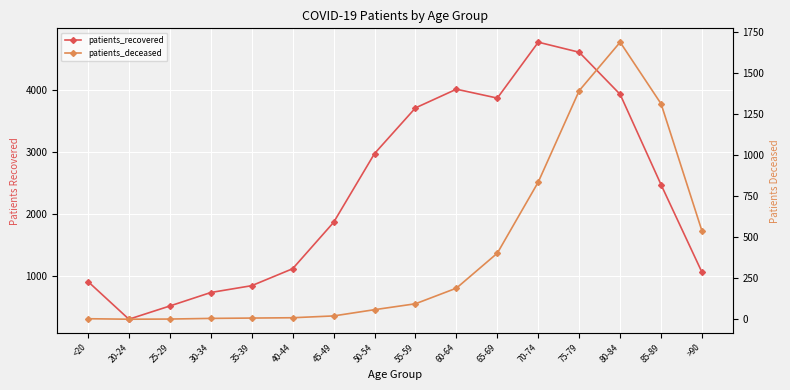

Reading left to right, transcribe all the data shown in this chart.

patients_recovered: <20=909	20-24=302	25-29=515	30-34=732	35-39=842	40-44=1115	45-49=1861	50-54=2969	55-59=3704	60-64=4005	65-69=3862	70-74=4762	75-79=4600	80-84=3922	85-89=2467	>90=1056
patients_deceased: <20=4	20-24=1	25-29=2	30-34=6	35-39=8	40-44=10	45-49=21	50-54=59	55-59=95	60-64=190	65-69=403	70-74=836	75-79=1392	80-84=1687	85-89=1312	>90=537